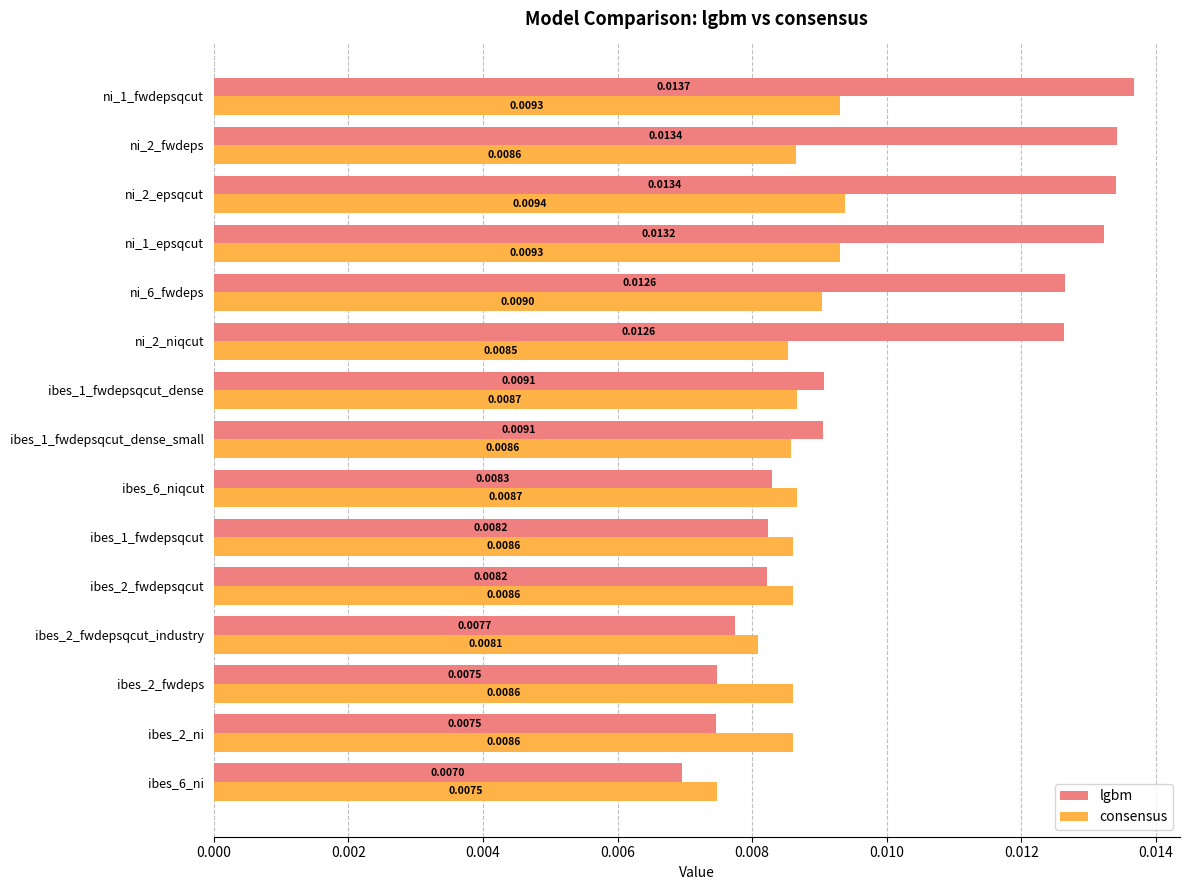

At how many categories does at least one series exceed 0?

15